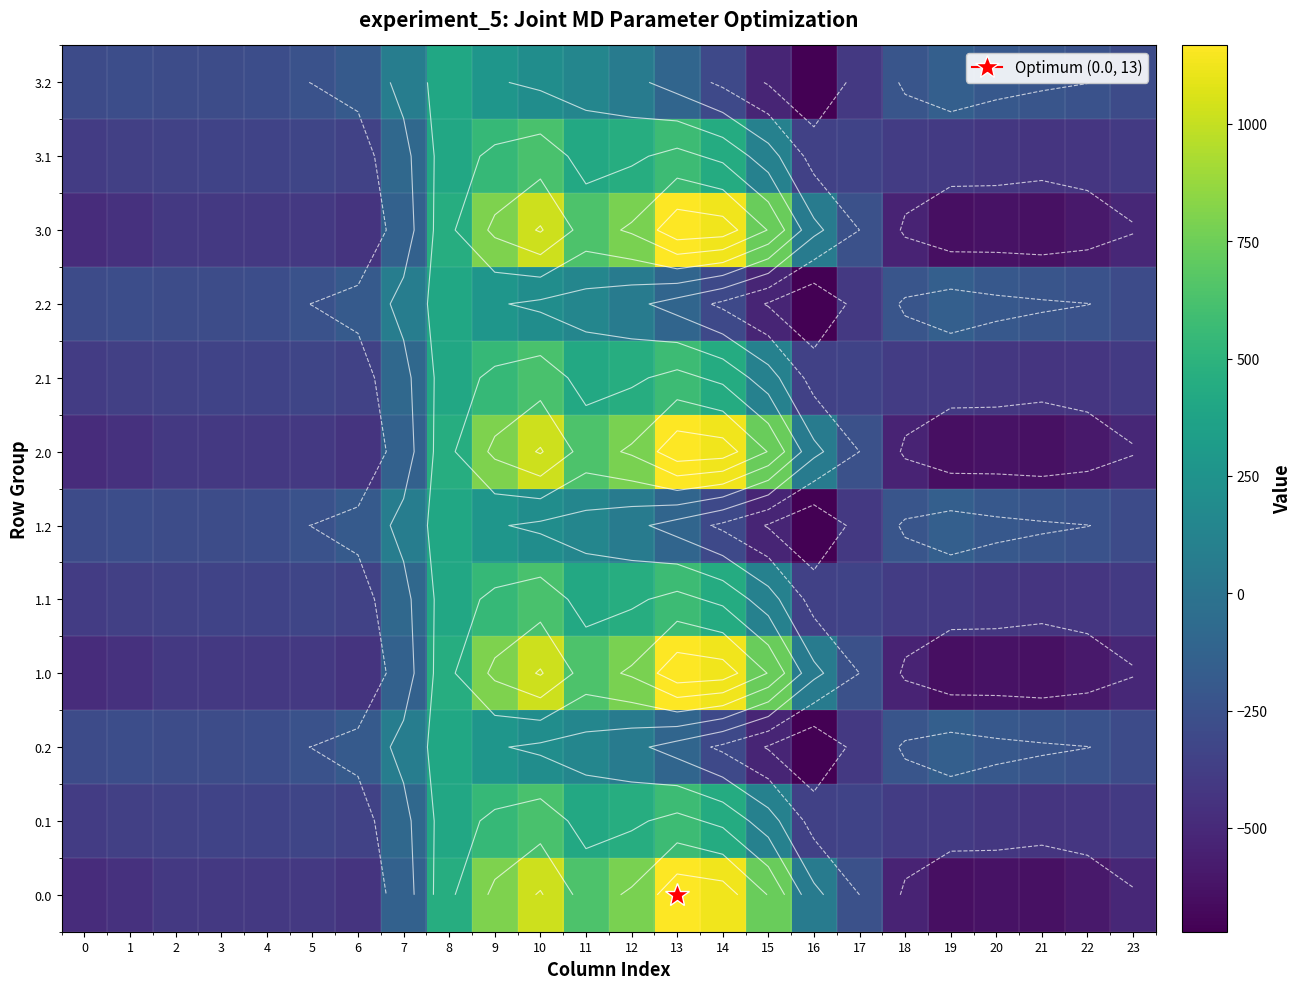

How many data points in 0.0 are less than -404?

13